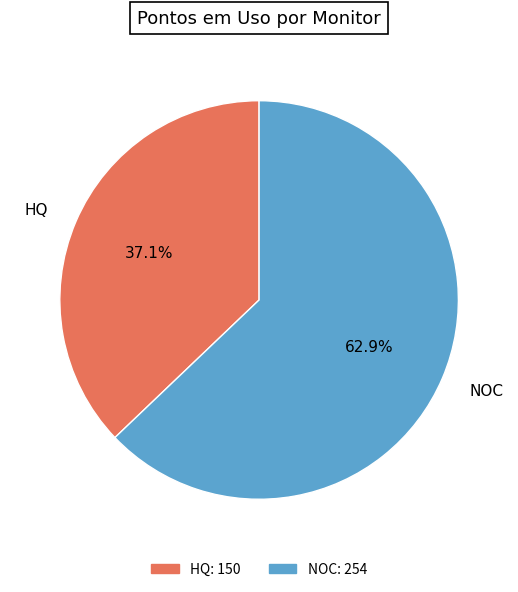

To the nearest percent, what is the combined percentage of NOC and HQ?

100%